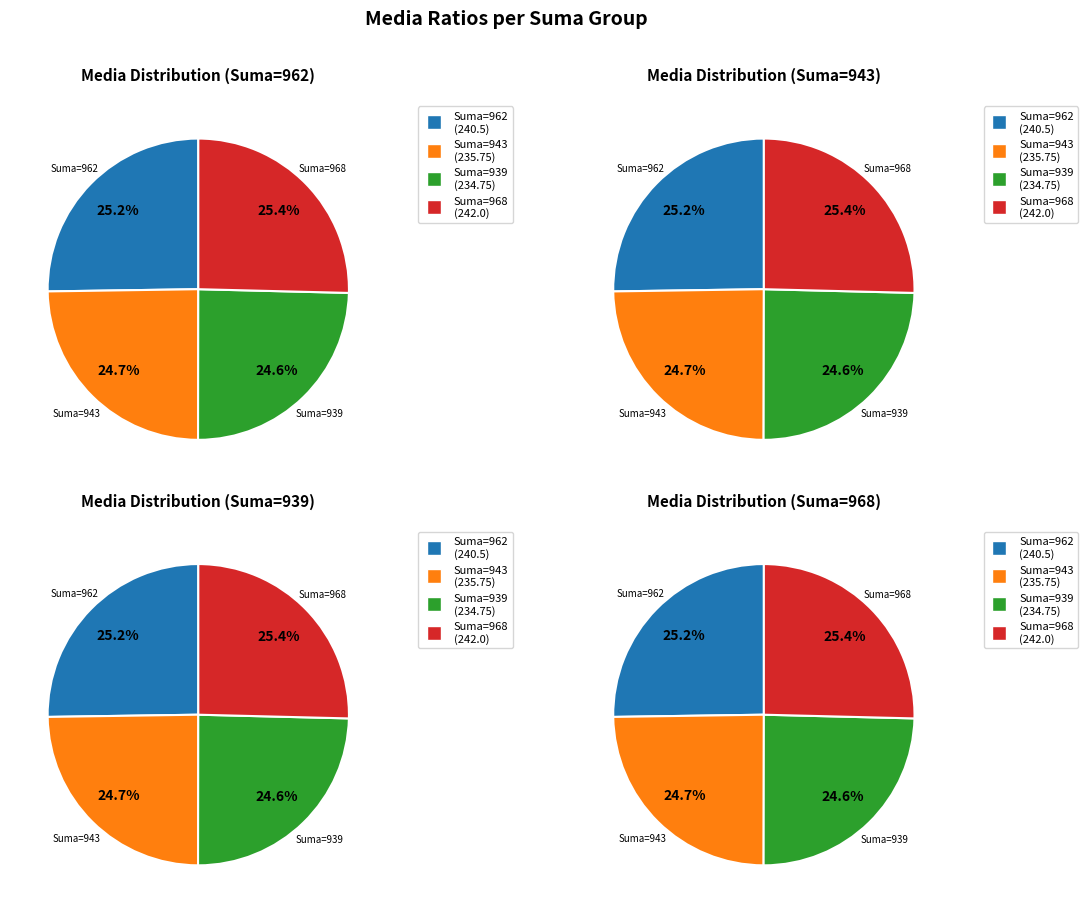

Which category has the smallest portion of the pie?

939